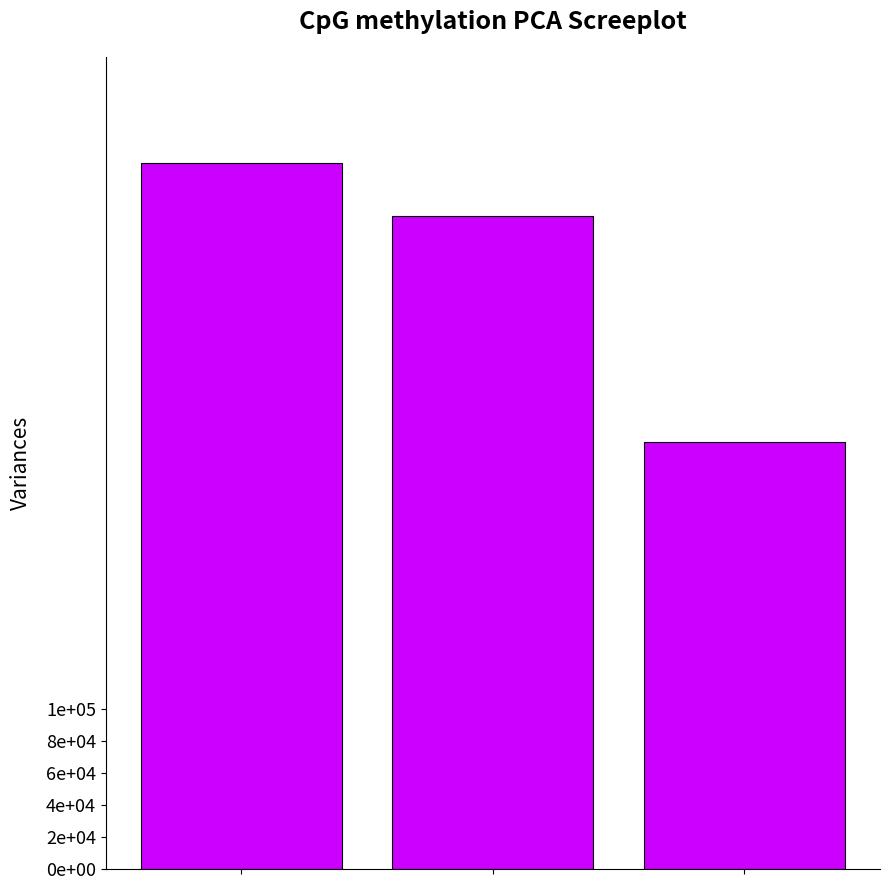

Rank the categories by value from lowest to highest.

2, 1, 0